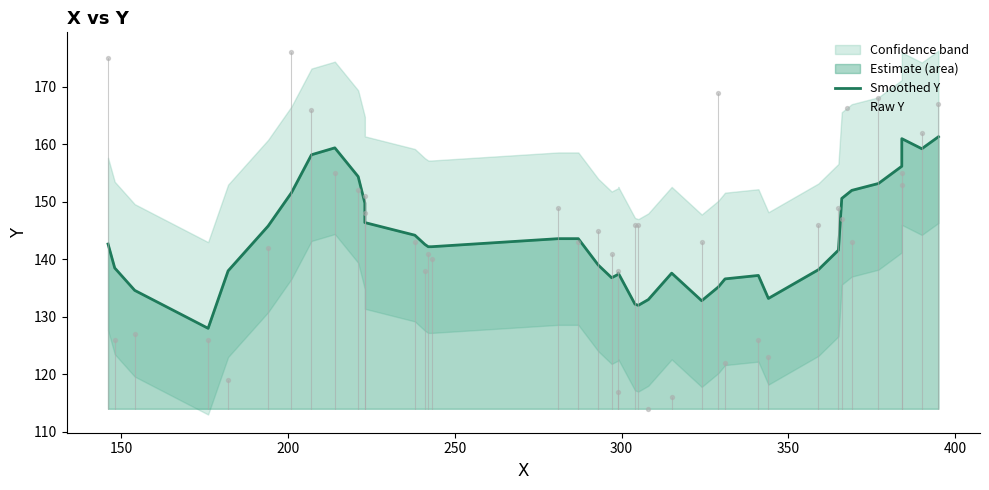

At how many categories does at least one series exceed 142?

28